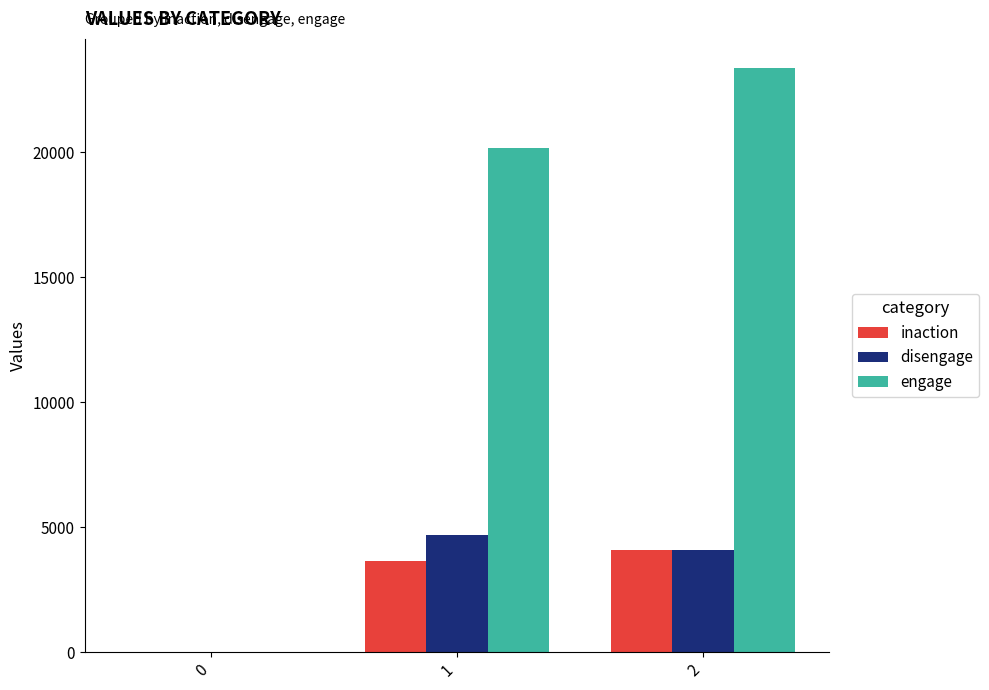

Is the value of inaction at 2 greater than the value of engage at 2?

No